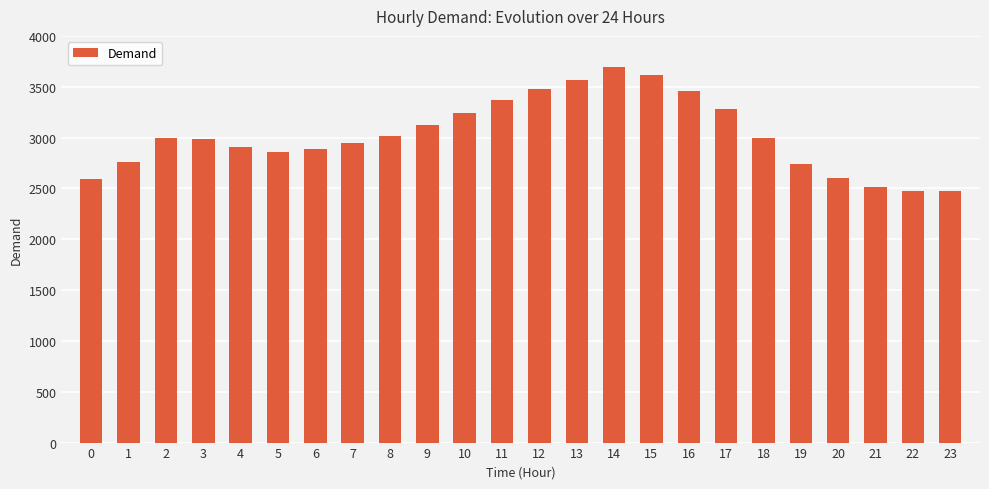

True or false: the data shows 2999 at 2.

True